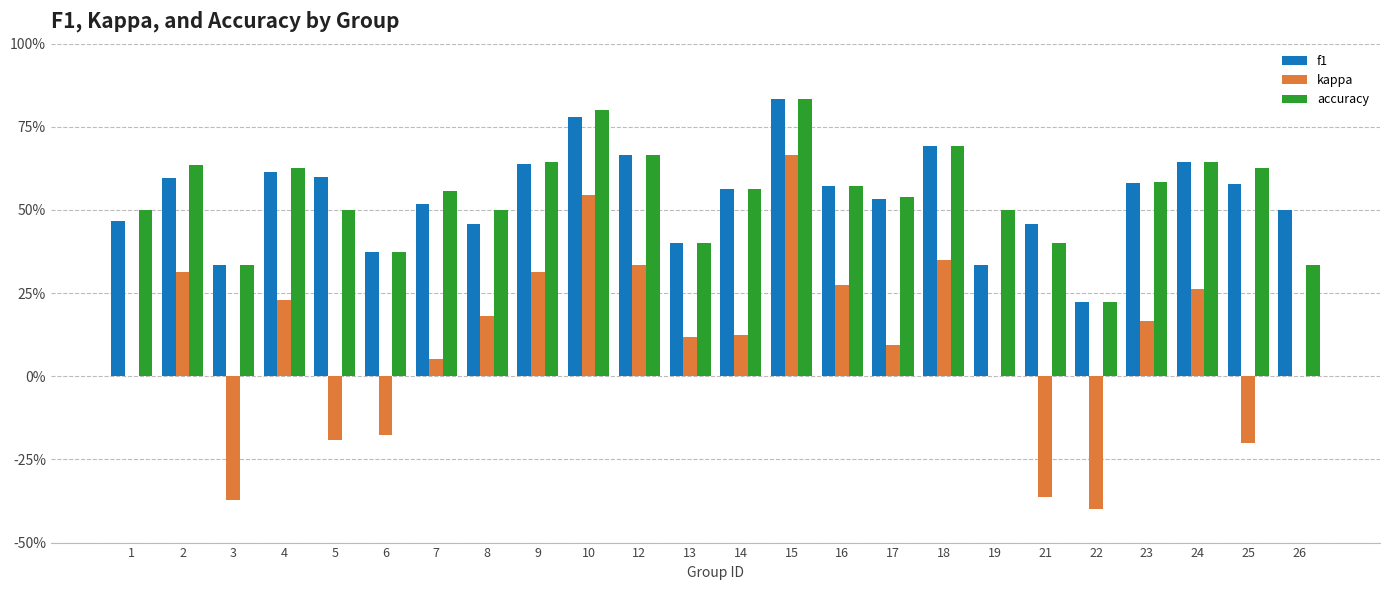

Does the chart contain stacked bars?

No